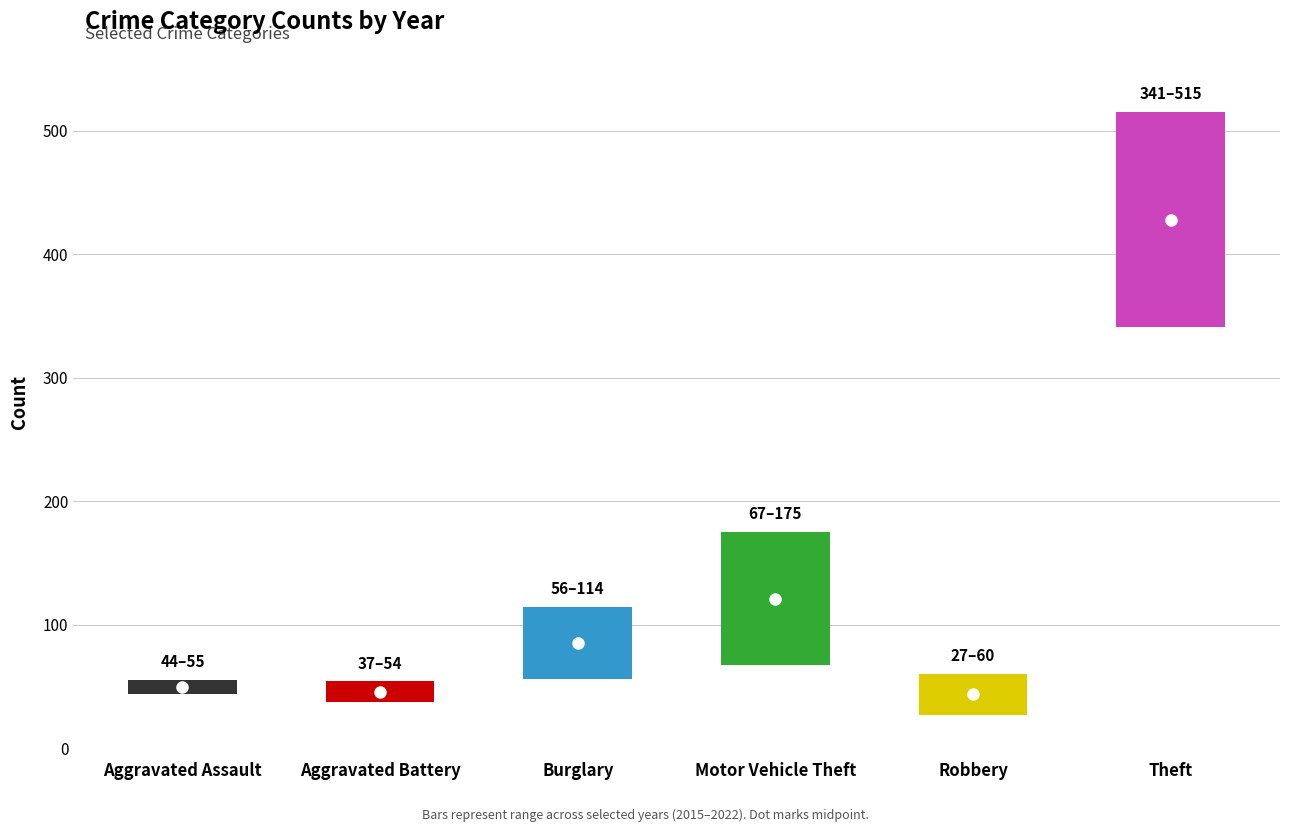

At how many categories does at least one series exceed 51?

6